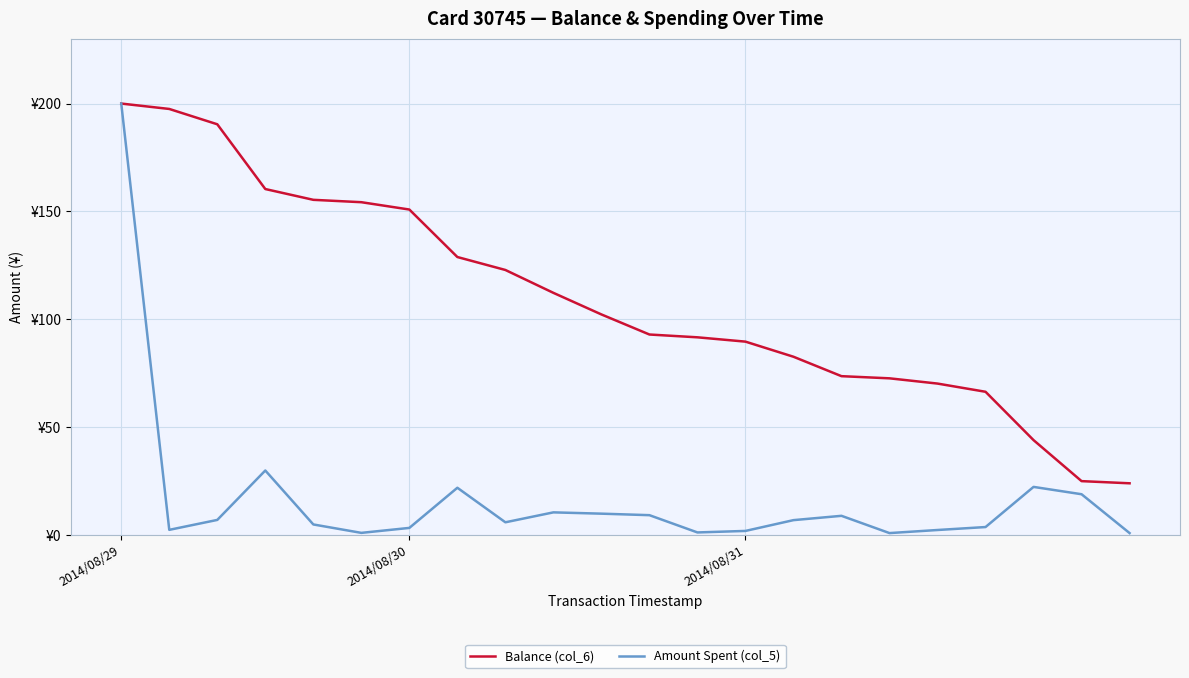

Is this an area chart (filled region under the line)?

No